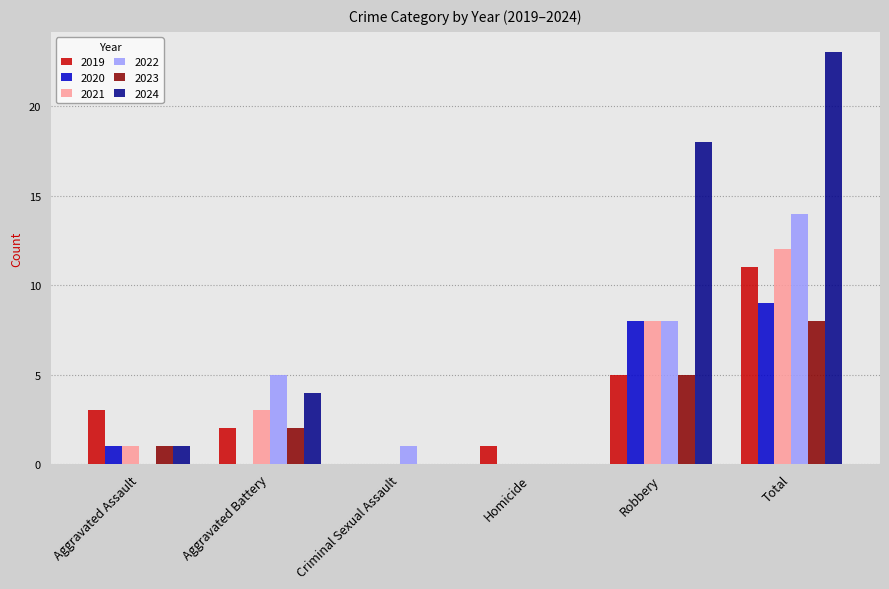

True or false: 2023 has a value of 5 at Homicide.

False